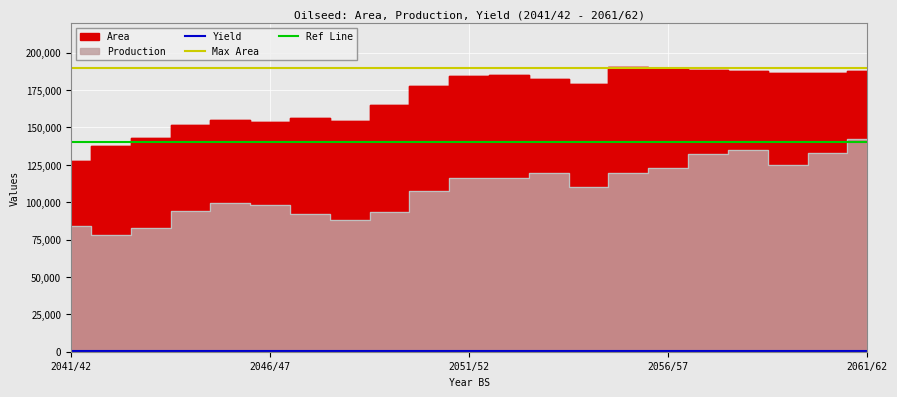

What is the difference between the second highest and second lowest values in the Production series?

52450